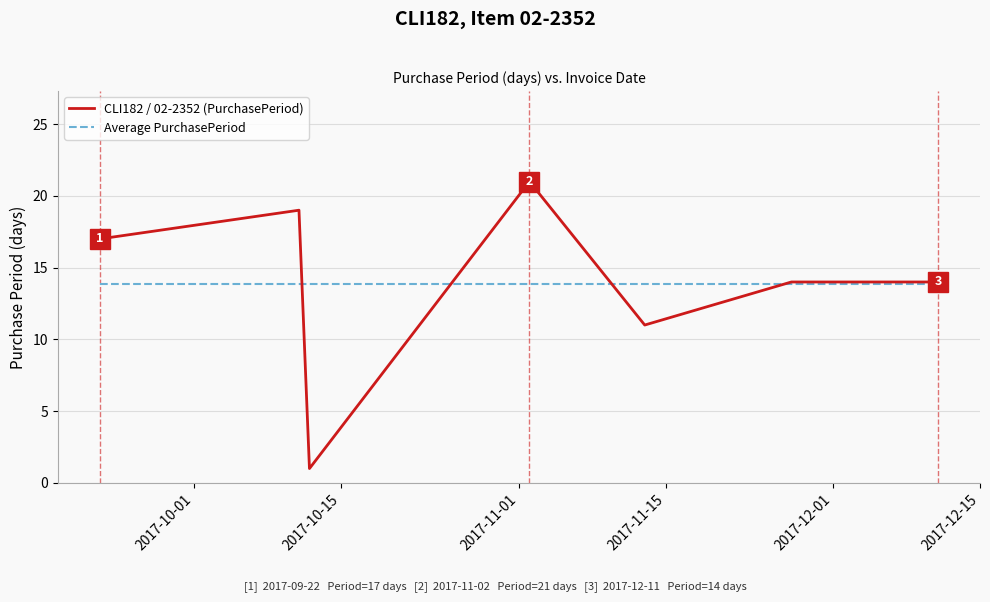

What is the maximum value for Average PurchasePeriod?

13.9